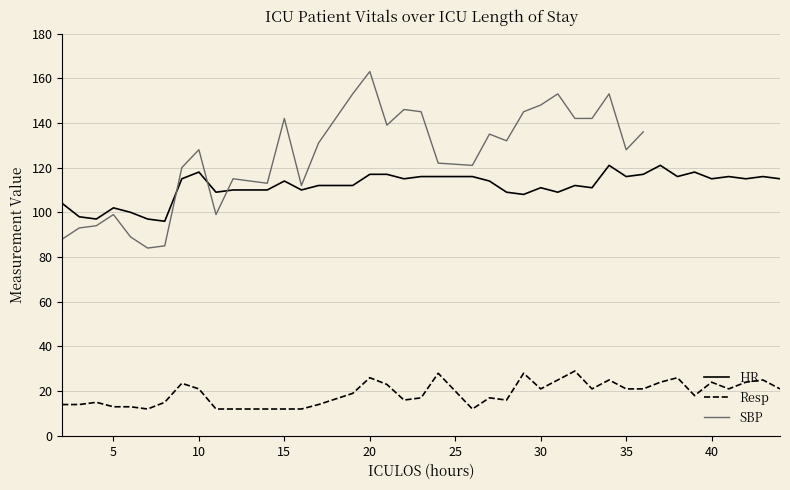

At which category does the chart reach its minimum across all series?

7